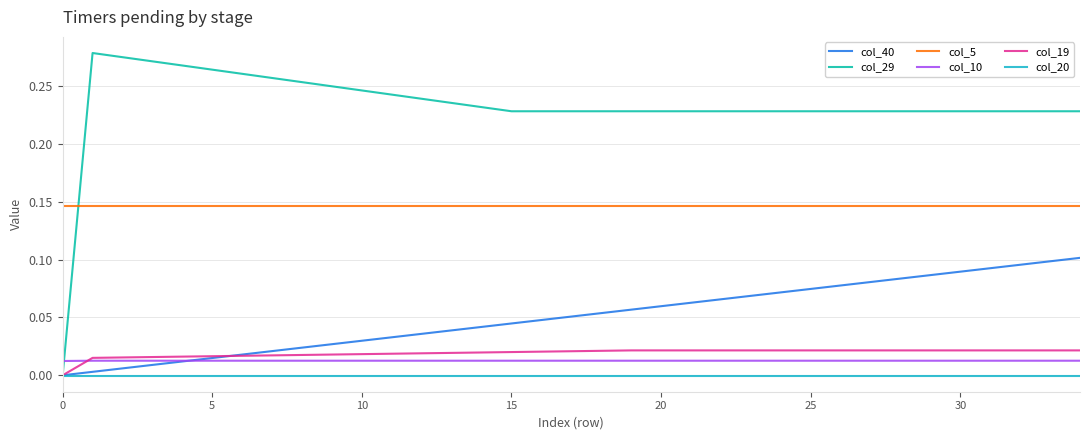

At how many categories does at least one series exceed 0?

35